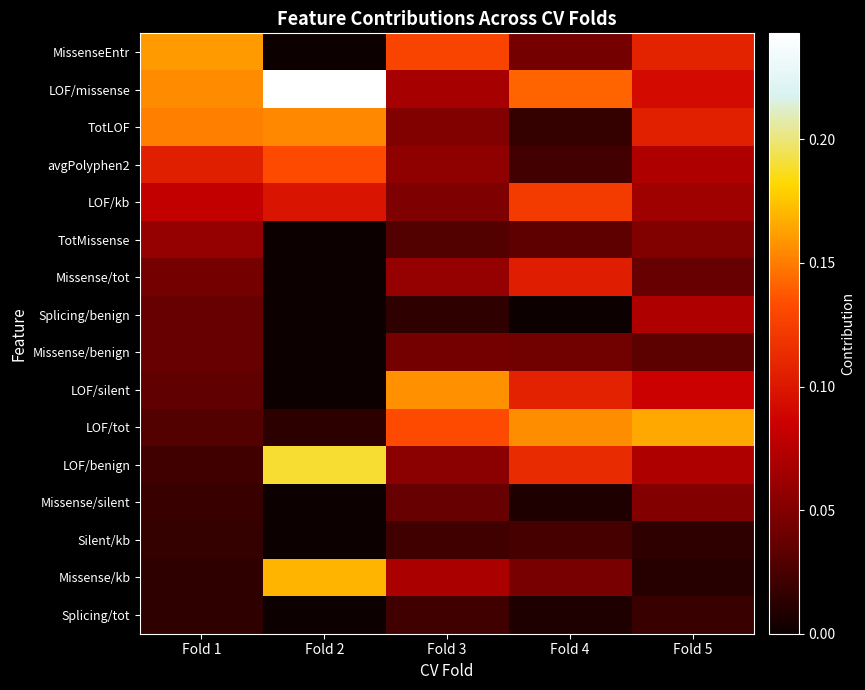

Reading left to right, transcribe all the data shown in this chart.

MissenseEntr: Fold 1=0.2	Fold 2=0.0	Fold 3=0.1	Fold 4=0.0	Fold 5=0.1
LOF/missense: Fold 1=0.2	Fold 2=0.2	Fold 3=0.1	Fold 4=0.1	Fold 5=0.1
TotLOF: Fold 1=0.2	Fold 2=0.2	Fold 3=0.0	Fold 4=0.0	Fold 5=0.1
avgPolyphen2: Fold 1=0.1	Fold 2=0.1	Fold 3=0.1	Fold 4=0.0	Fold 5=0.1
LOF/kb: Fold 1=0.1	Fold 2=0.1	Fold 3=0.0	Fold 4=0.1	Fold 5=0.1
TotMissense: Fold 1=0.1	Fold 2=0.0	Fold 3=0.0	Fold 4=0.0	Fold 5=0.0
Missense/tot: Fold 1=0.0	Fold 2=0.0	Fold 3=0.1	Fold 4=0.1	Fold 5=0.0
Splicing/benign: Fold 1=0.0	Fold 2=0.0	Fold 3=0.0	Fold 4=0.0	Fold 5=0.1
Missense/benign: Fold 1=0.0	Fold 2=0.0	Fold 3=0.0	Fold 4=0.0	Fold 5=0.0
LOF/silent: Fold 1=0.0	Fold 2=0.0	Fold 3=0.2	Fold 4=0.1	Fold 5=0.1
LOF/tot: Fold 1=0.0	Fold 2=0.0	Fold 3=0.1	Fold 4=0.2	Fold 5=0.2
LOF/benign: Fold 1=0.0	Fold 2=0.2	Fold 3=0.1	Fold 4=0.1	Fold 5=0.1
Missense/silent: Fold 1=0.0	Fold 2=0.0	Fold 3=0.0	Fold 4=0.0	Fold 5=0.1
Silent/kb: Fold 1=0.0	Fold 2=0.0	Fold 3=0.0	Fold 4=0.0	Fold 5=0.0
Missense/kb: Fold 1=0.0	Fold 2=0.2	Fold 3=0.1	Fold 4=0.0	Fold 5=0.0
Splicing/tot: Fold 1=0.0	Fold 2=0.0	Fold 3=0.0	Fold 4=0.0	Fold 5=0.0